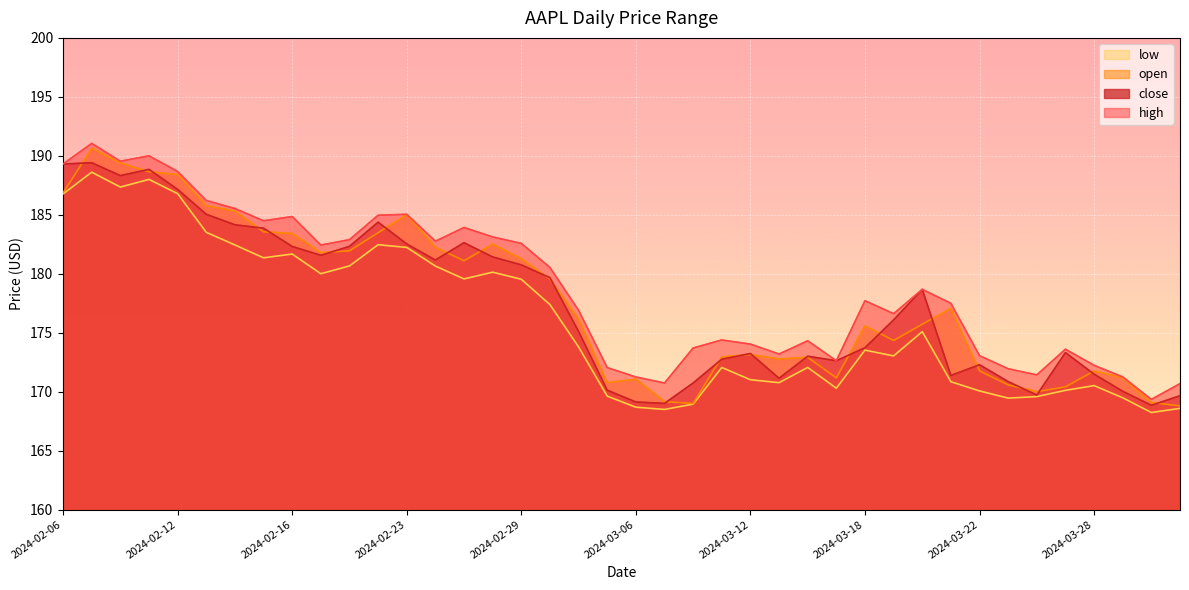

True or false: low has a value of 170.5 at 2024-03-28.

True